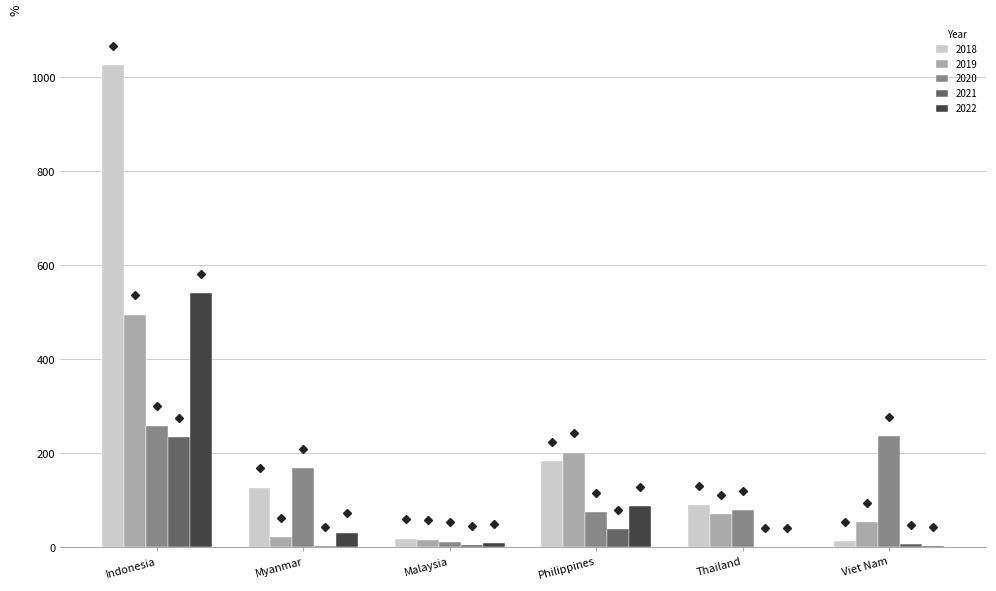

At which label does 2022 first exceed 31?

Indonesia